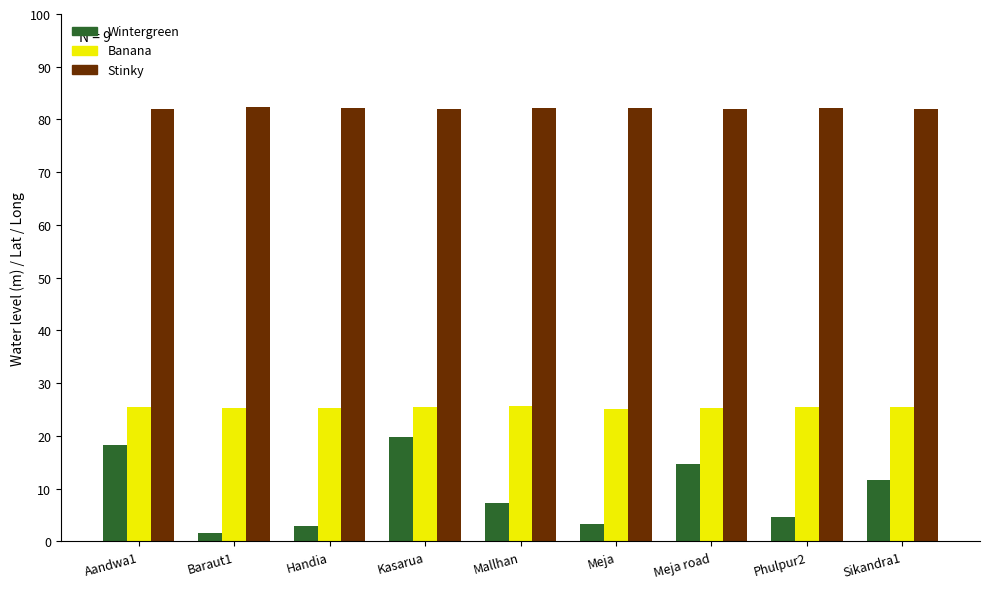

Which series has the widest spread of values?

Wintergreen